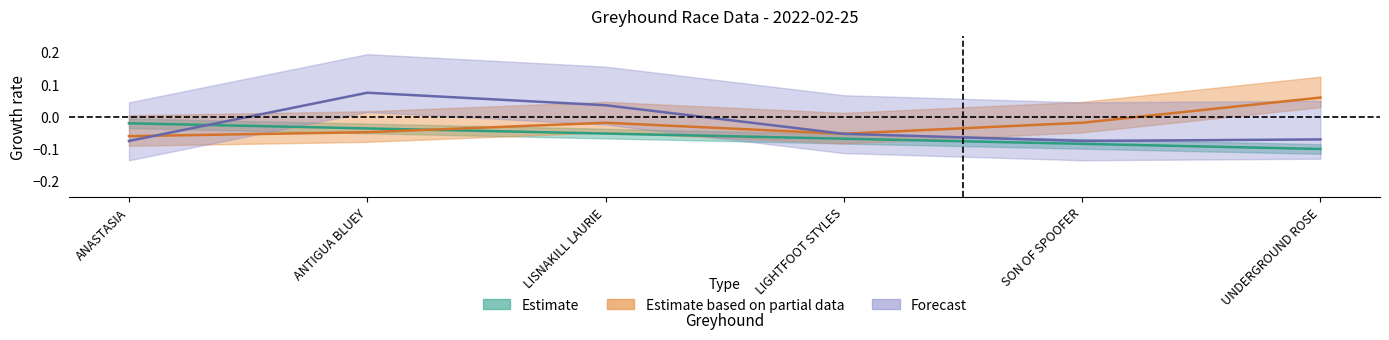

What is the sum of the position values at UNDERGROUND ROSE and LISNAKILL LAURIE?

-0.2